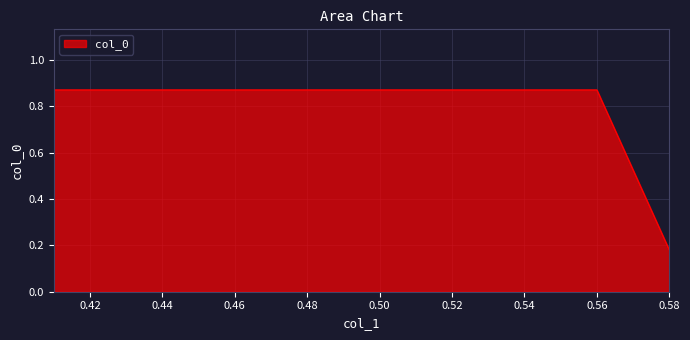

What is the difference between the maximum and minimum values?

0.7